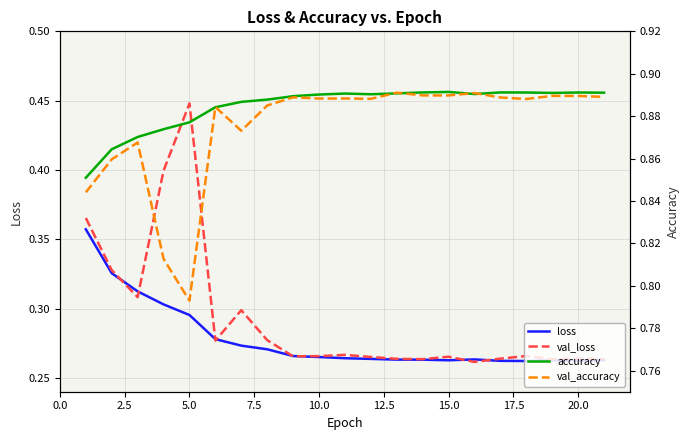

What is the sum of all val_loss values?

6.1